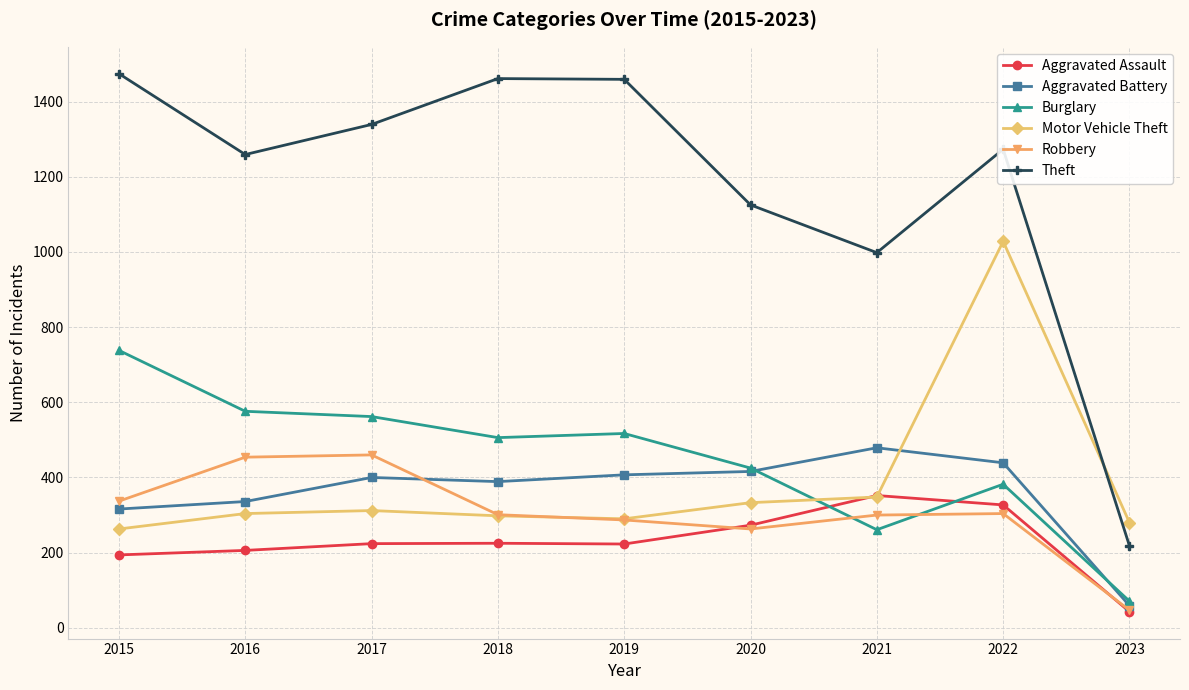

Is the value of Robbery at 2023 greater than the value of Aggravated Assault at 2020?

No